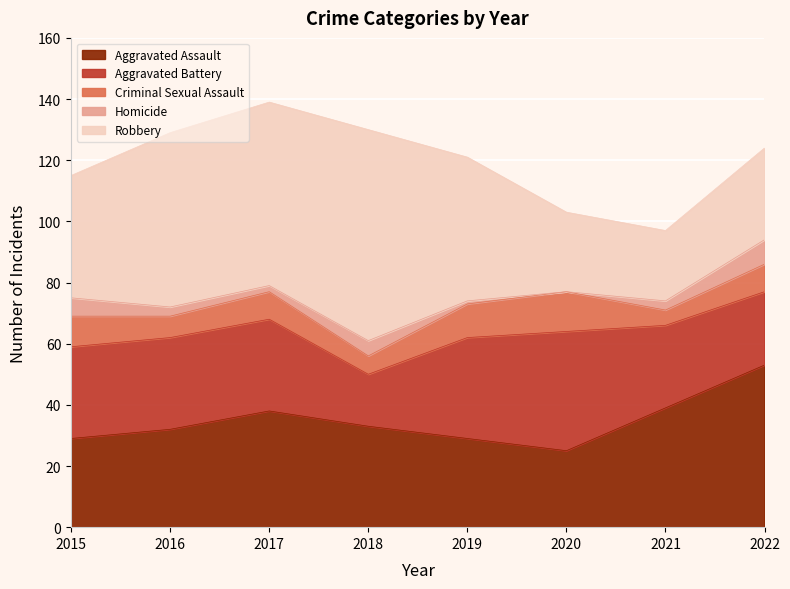

Reading right to left, extract all data points from this chart.

Aggravated Assault: 2022=53	2021=39	2020=25	2019=29	2018=33	2017=38	2016=32	2015=29
Aggravated Battery: 2022=24	2021=27	2020=39	2019=33	2018=17	2017=30	2016=30	2015=30
Criminal Sexual Assault: 2022=9	2021=5	2020=13	2019=11	2018=6	2017=9	2016=7	2015=10
Homicide: 2022=8	2021=3	2020=0	2019=1	2018=5	2017=2	2016=3	2015=6
Robbery: 2022=30	2021=23	2020=26	2019=47	2018=69	2017=60	2016=57	2015=40